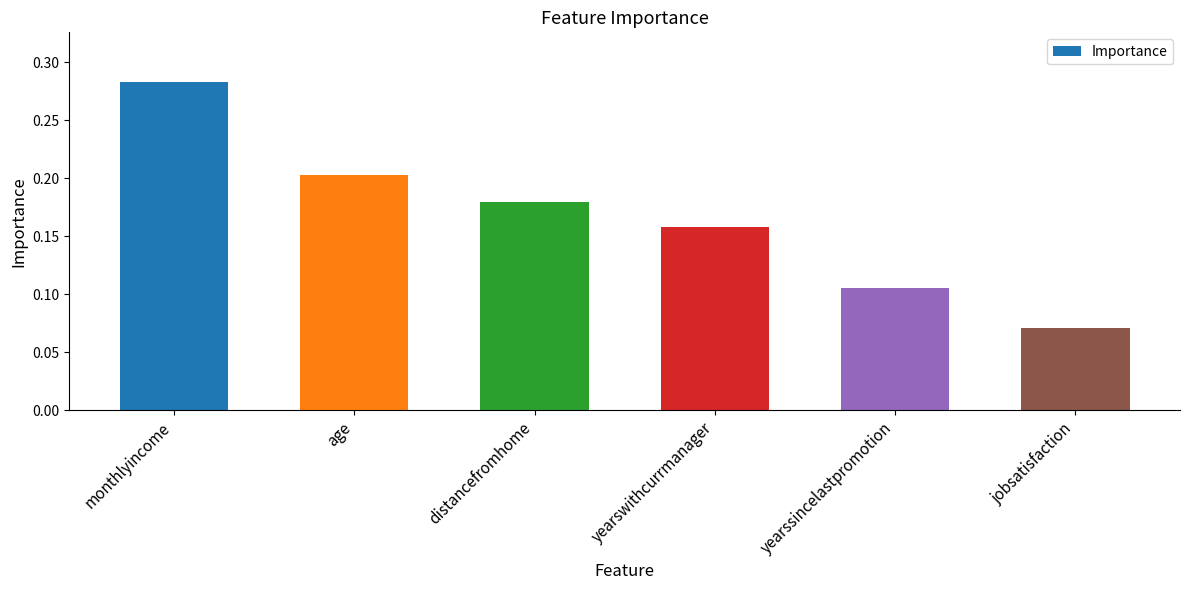

What is the label of the 3rd bar from the left?

distancefromhome